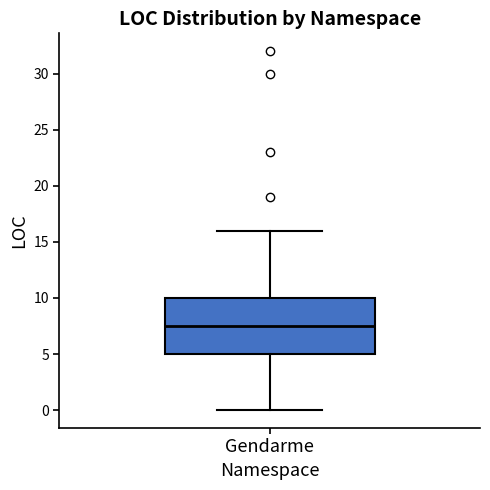

Transcribe this box plot: give where the median line is, the range the box spans, and where the two whiskers end, as read against the y-axis. The values are not printed on the chart, so give them approximately, as read against the axis.

median 7.5, box 5.0 to 10.0, whiskers 0.0 to 16.0